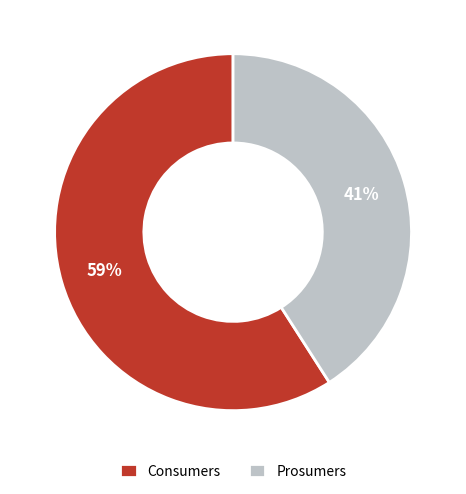

Rank the categories by value from highest to lowest.

Consumers, Prosumers